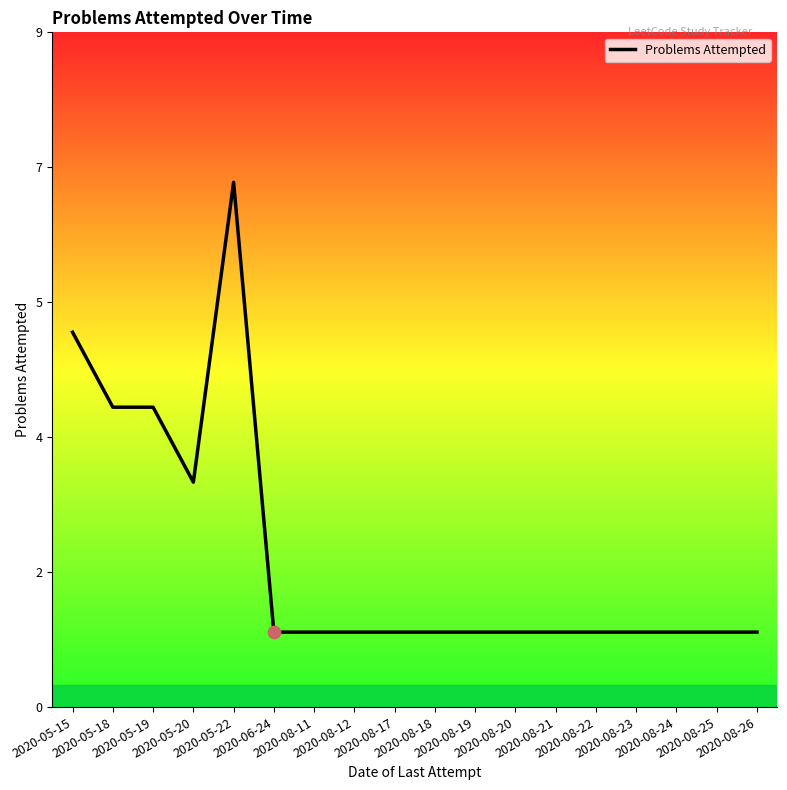

Between 2020-08-19 and 2020-08-21, which is larger?

2020-08-19